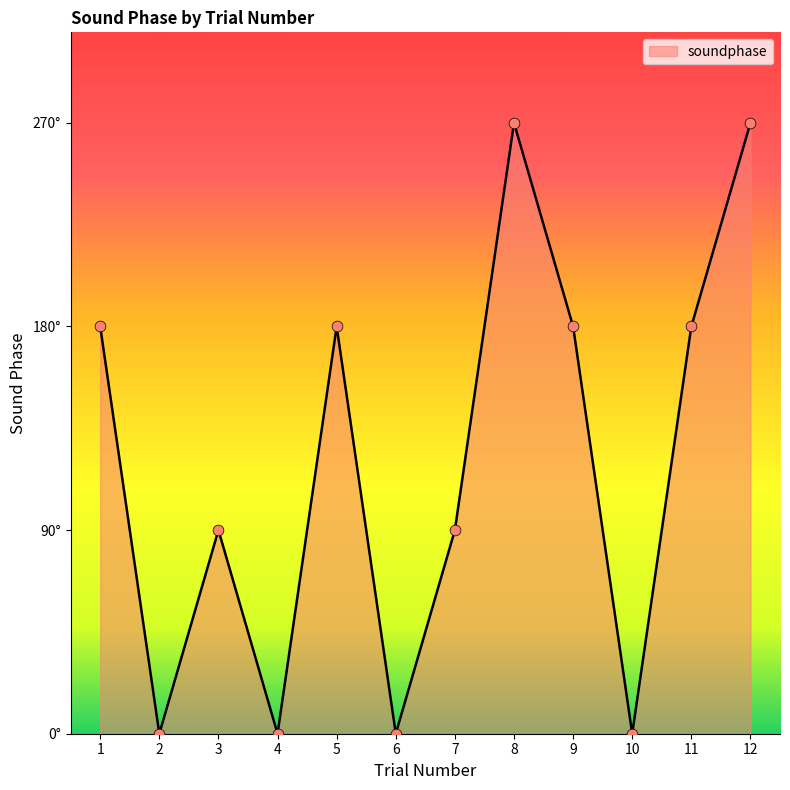

Does the chart have visible grid lines?

No